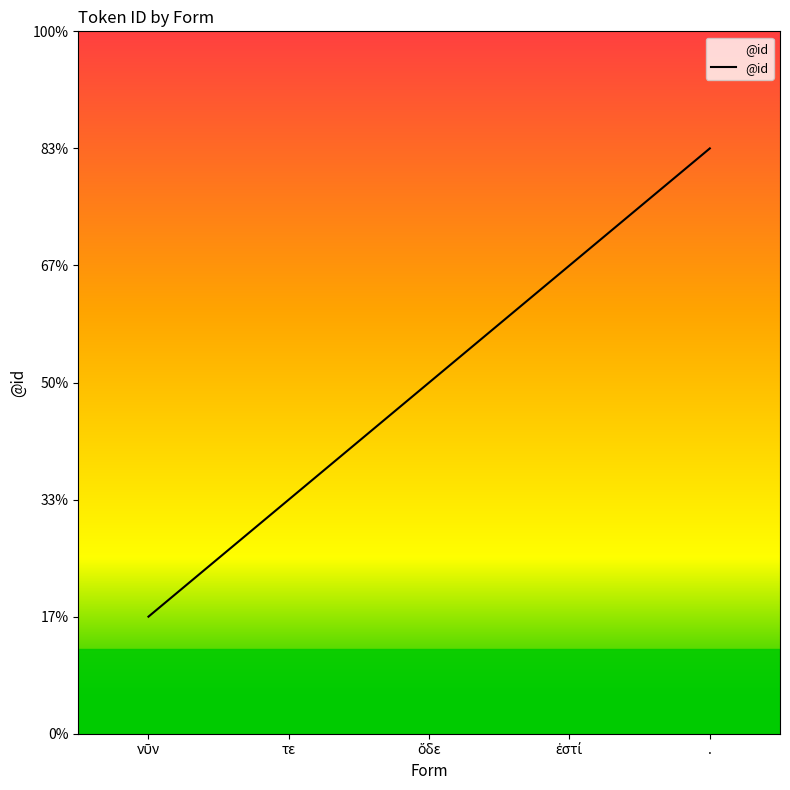

What is the sum of the values at ἐστί and νῦν?

5